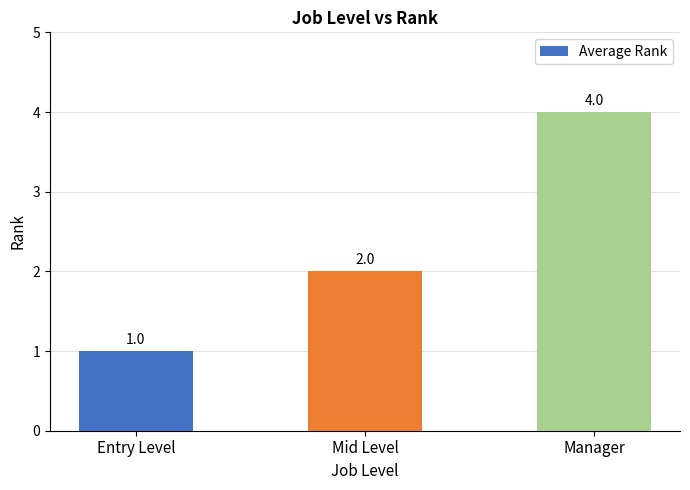

Where is the data nearest to the value 2?

Mid Level